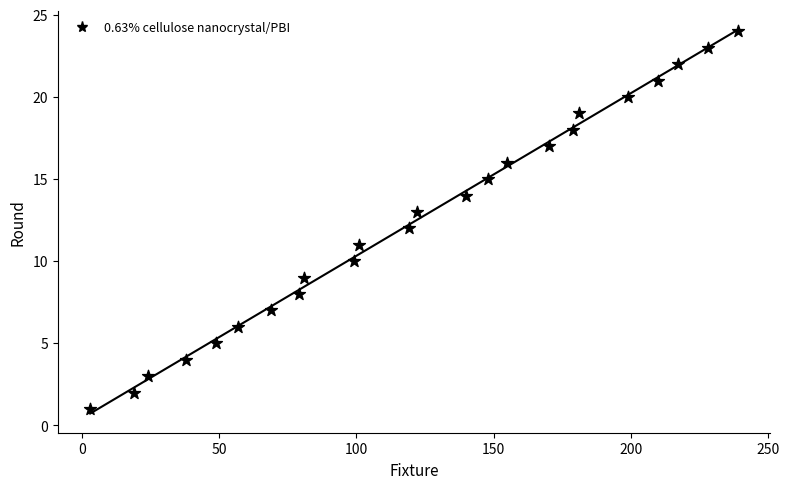

What is the range of Y values (max minus min)?

23